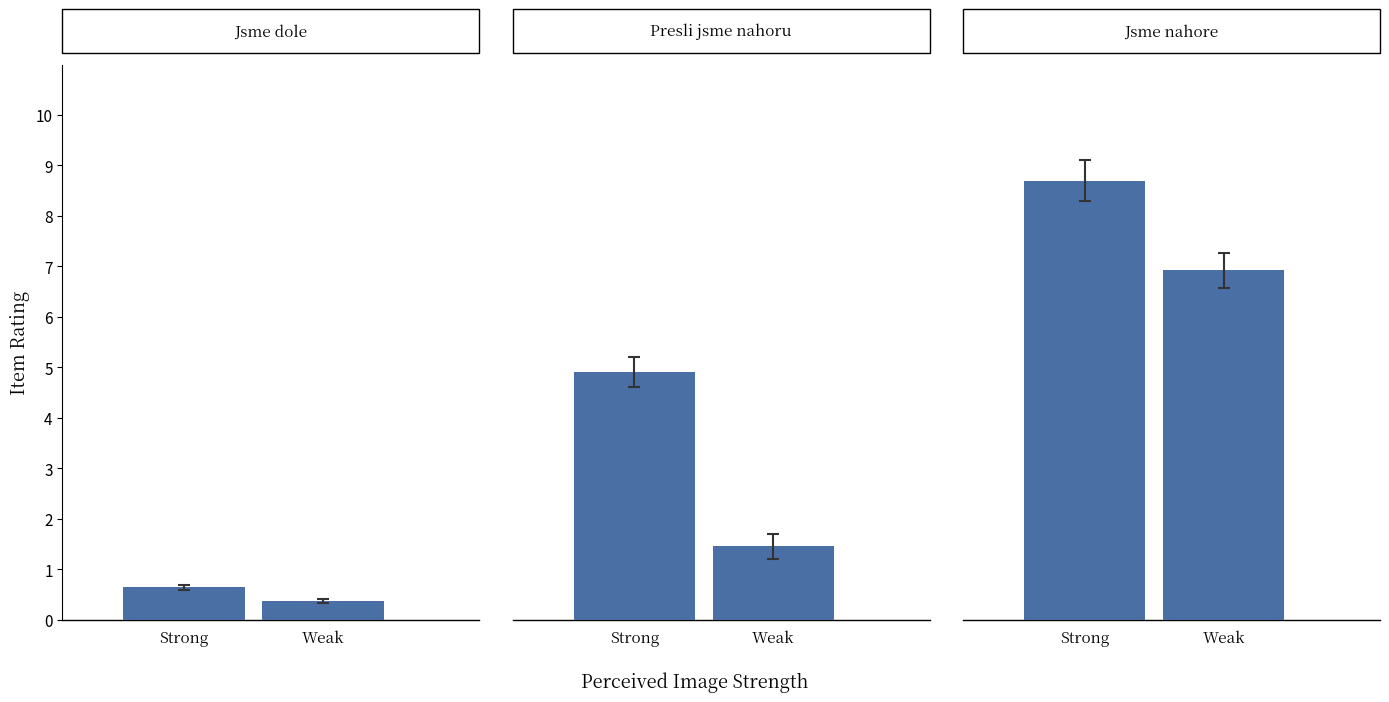

Which series has the largest total across all categories?

Strong